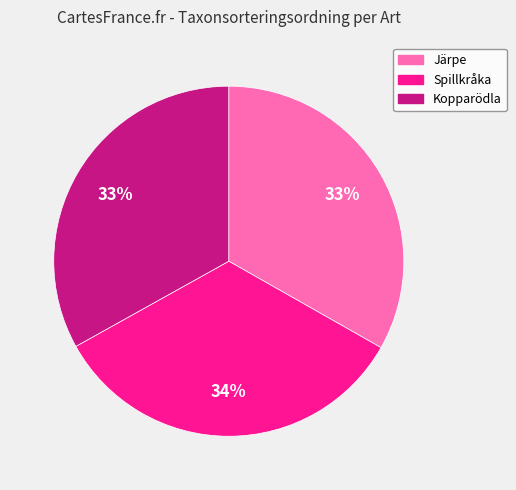

To the nearest percent, what is the difference between the largest and smallest slice percentages?

1%